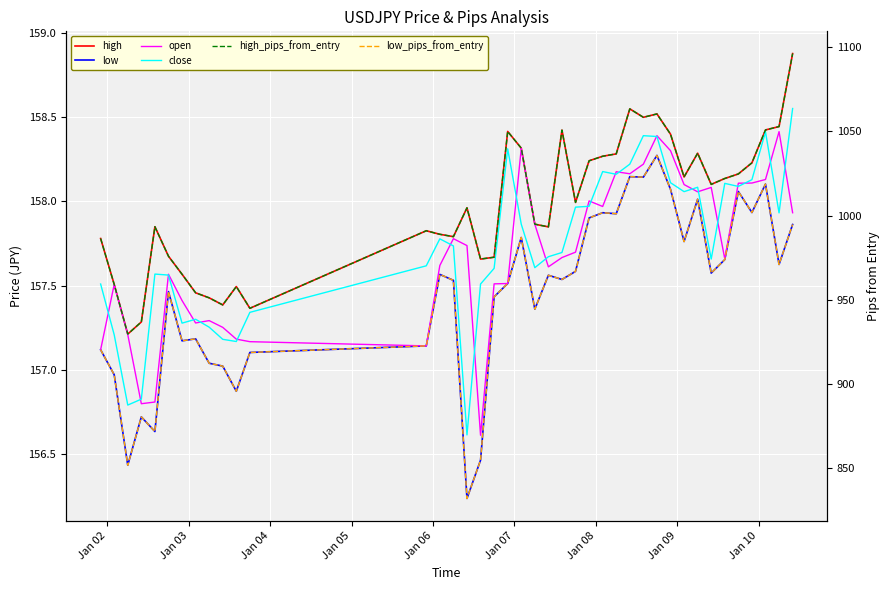

Rank the series at Jan 06 from lowest to highest value.

low, open, close, high, low_pips_from_entry, high_pips_from_entry